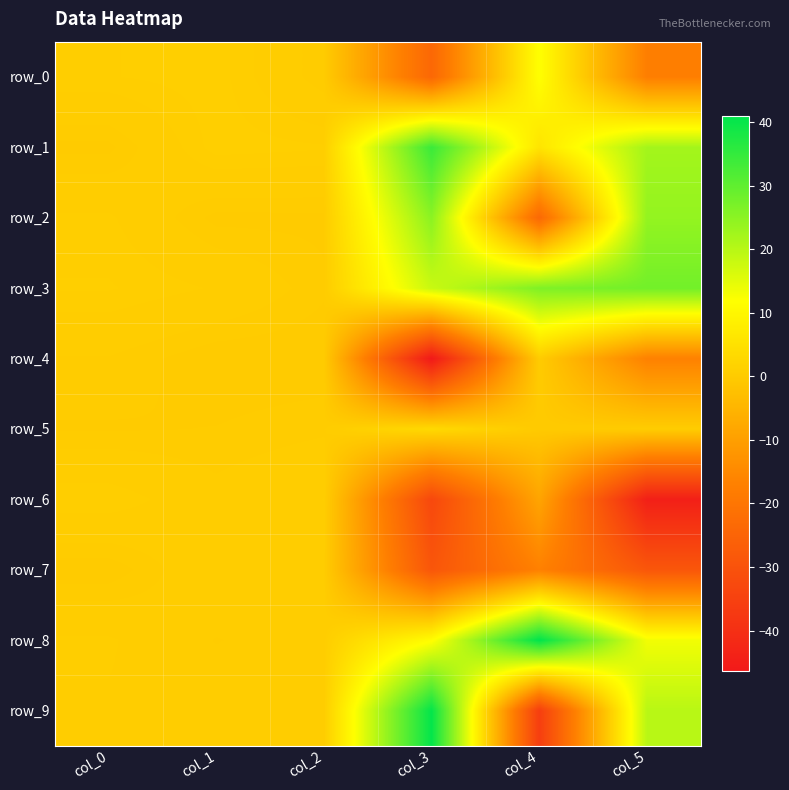

At which label does row_0 first exceed 0?

col_0